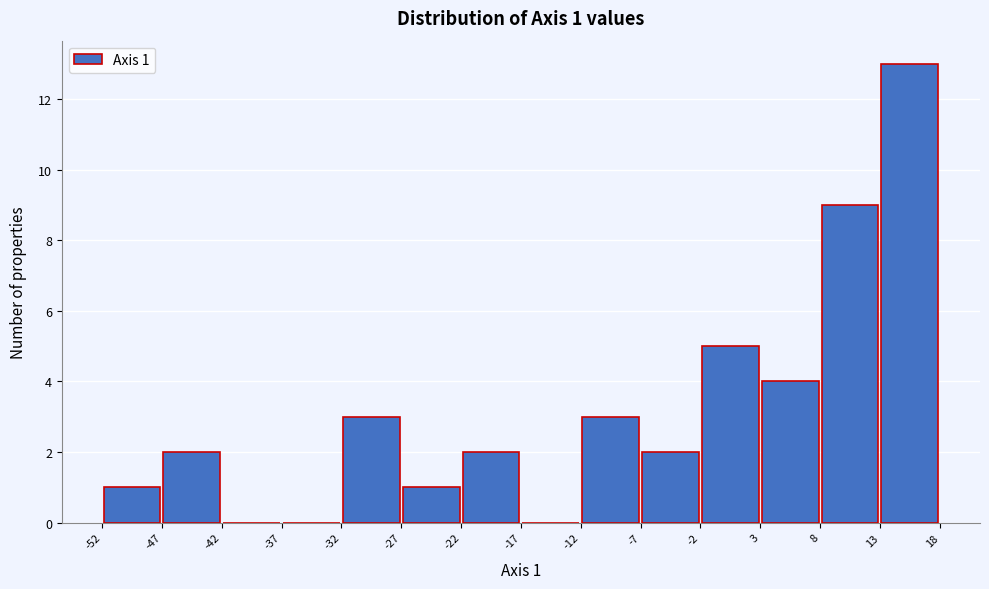

Over which range of the x-axis is the bar tallest?

13 to 18